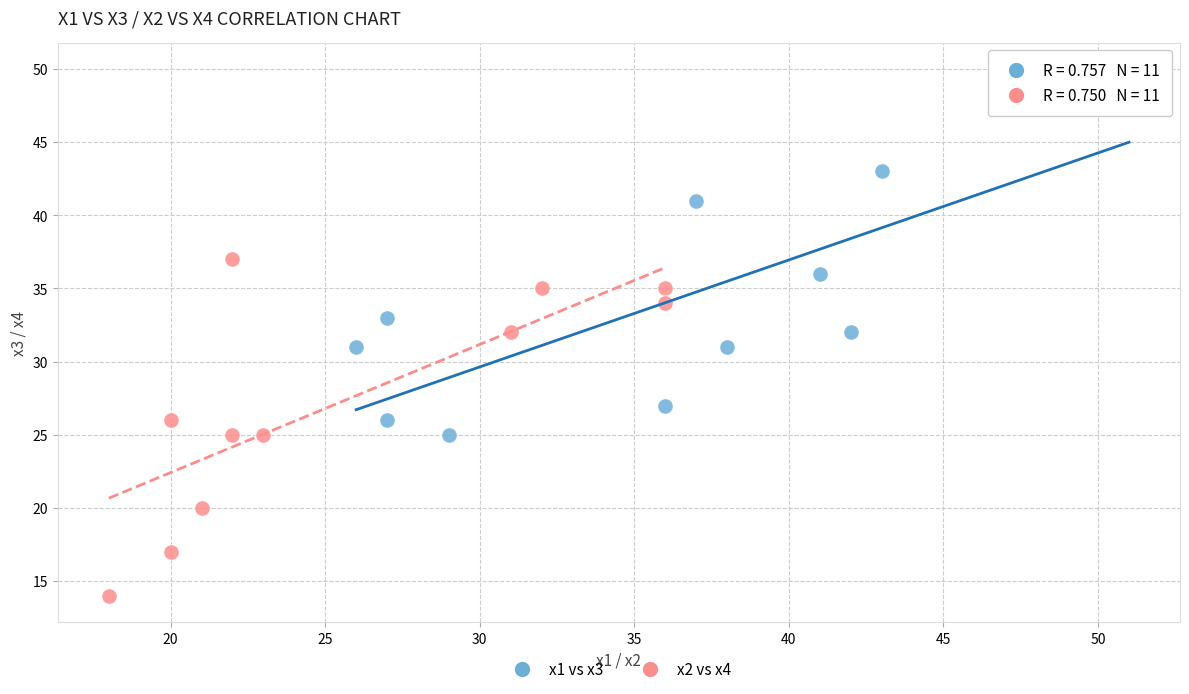

Which series reaches the minimum Y coordinate?

x2 vs x4